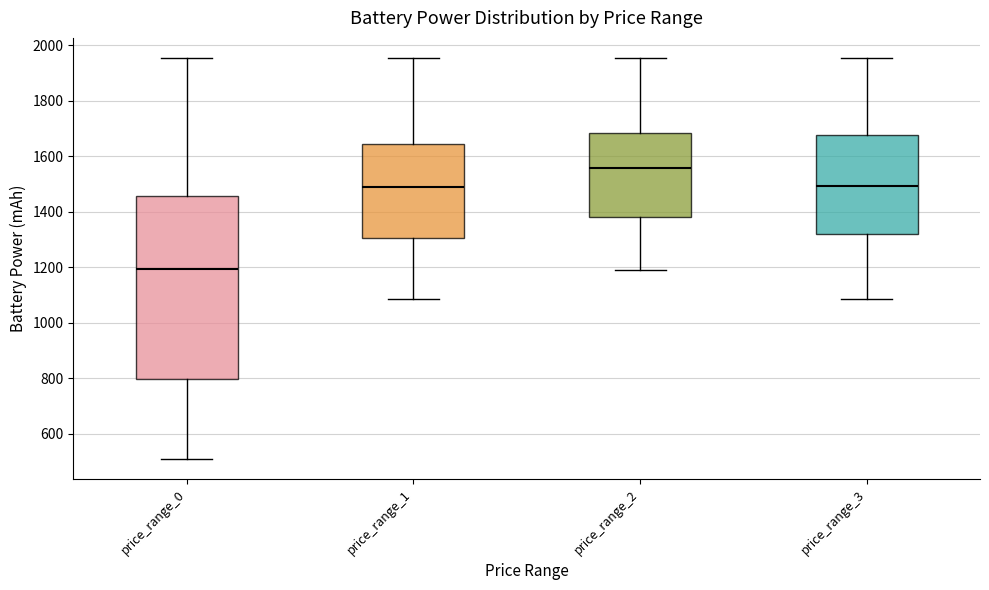

Where is the lower edge of the box for price_range_1 on the y-axis? The values are not printed on the chart, so give them approximately, as read against the axis.

1300